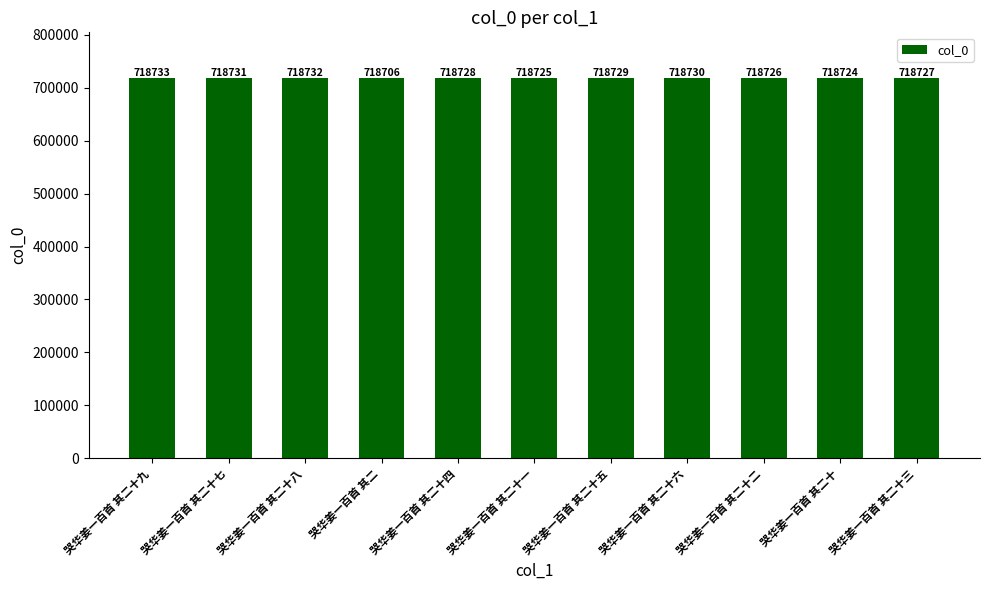

True or false: the data shows 292532 at 哭华姜一百首 其二十五.

False